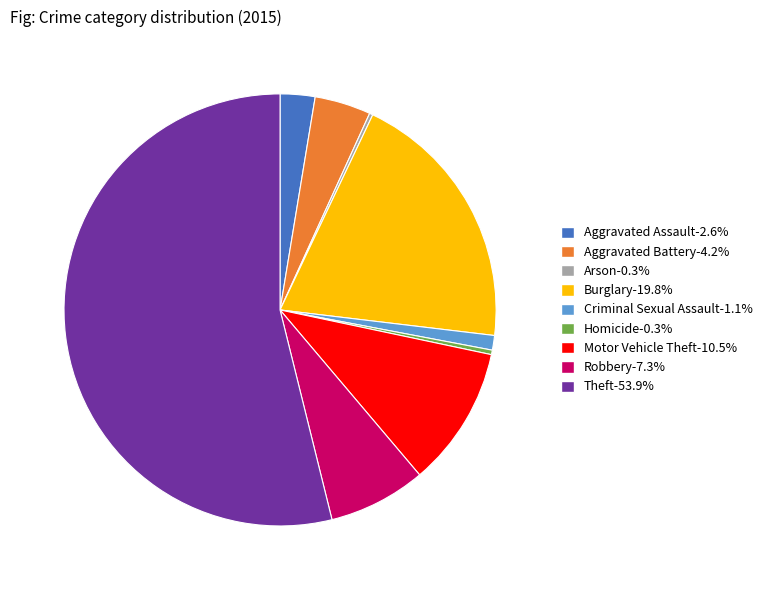

What is the majority slice?

Theft